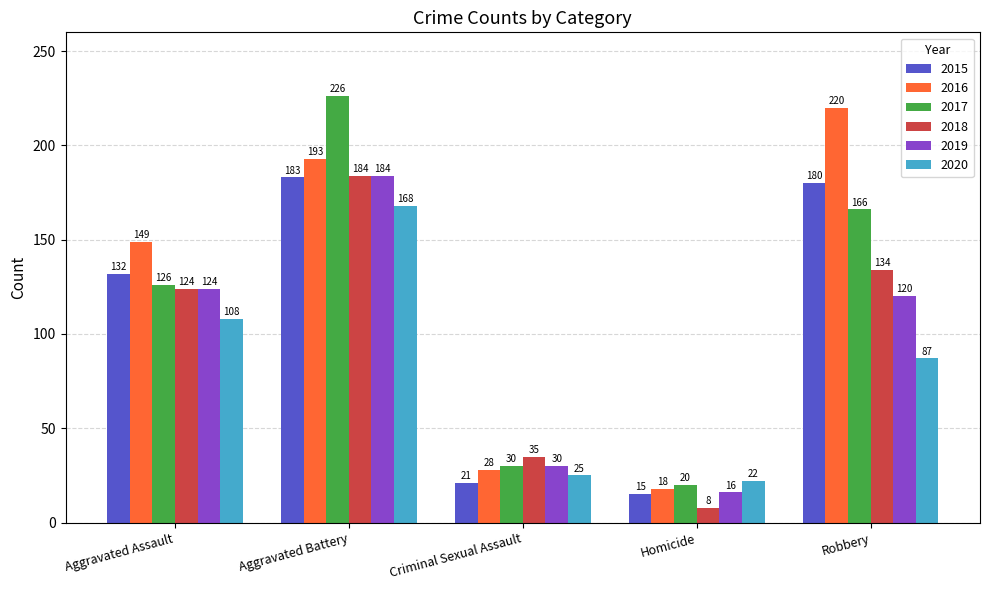

The value of 2020 at Aggravated Assault is 70. True or false?

False